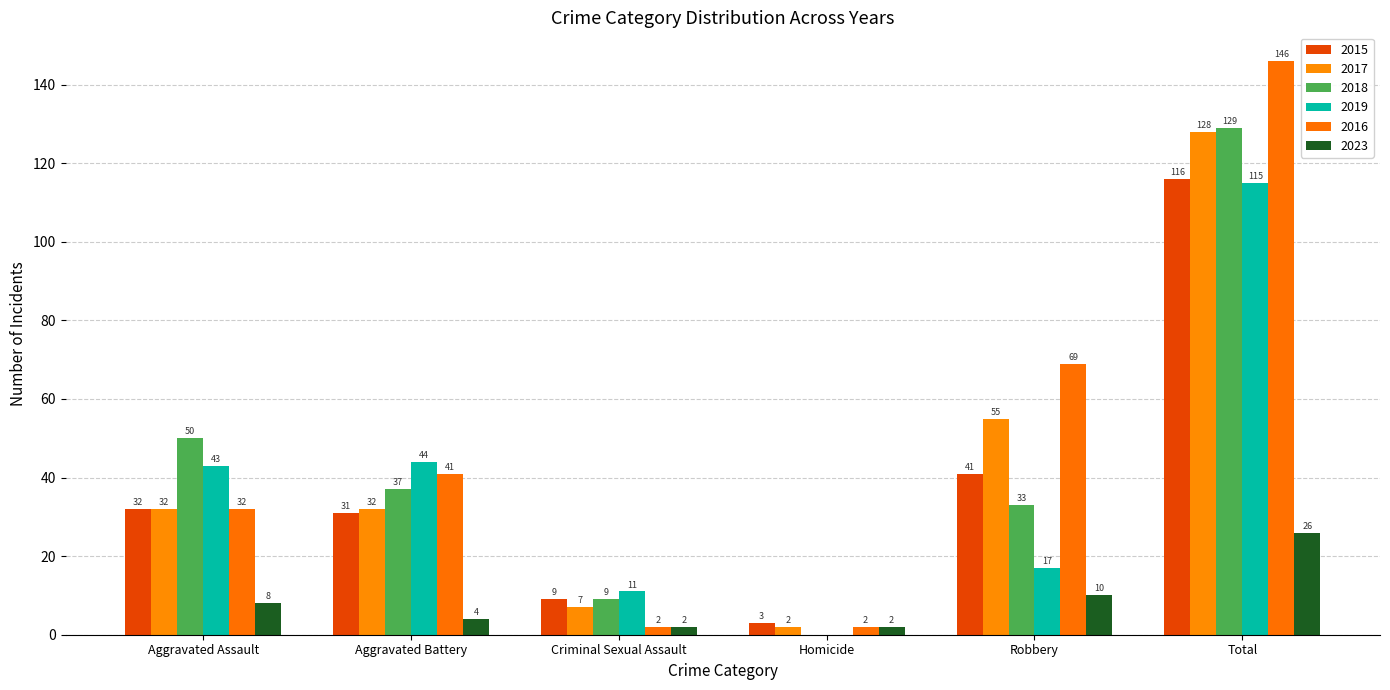

What is the sum of the 2019 values at Aggravated Battery and Robbery?

61